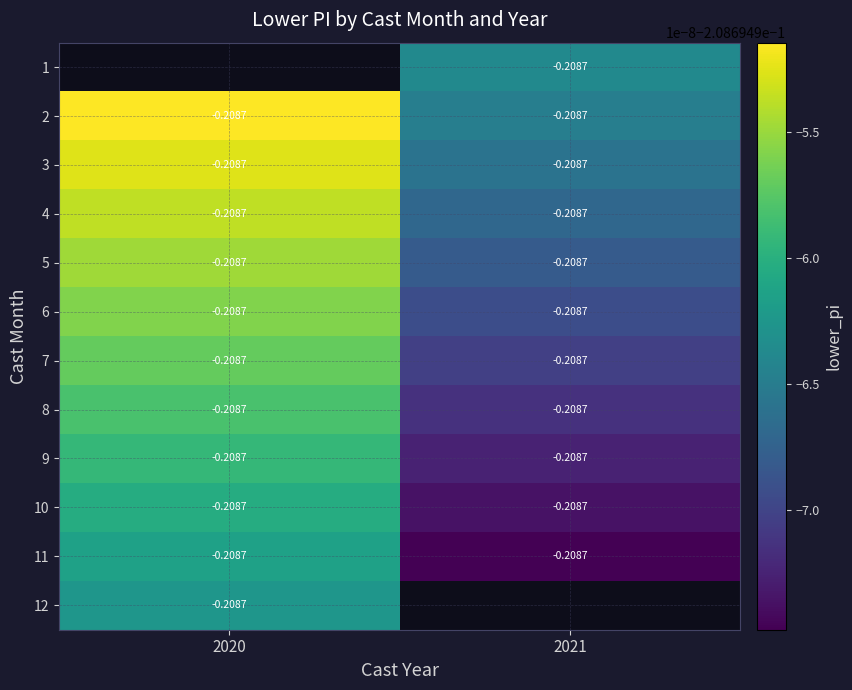

Which series has the largest total across all categories?

2